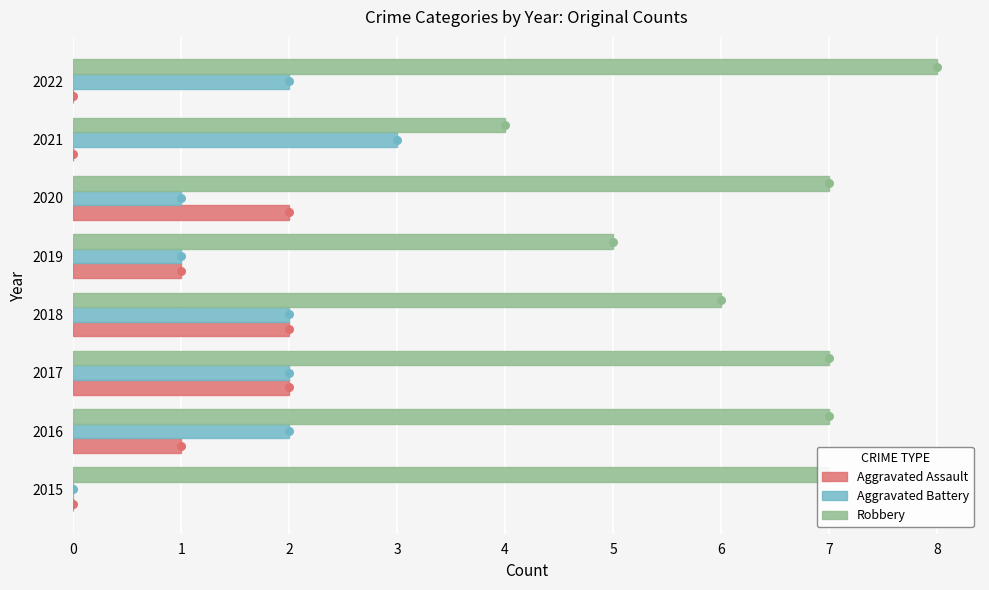

Is the value of Robbery at 2018 greater than the value of Aggravated Assault at 2016?

Yes